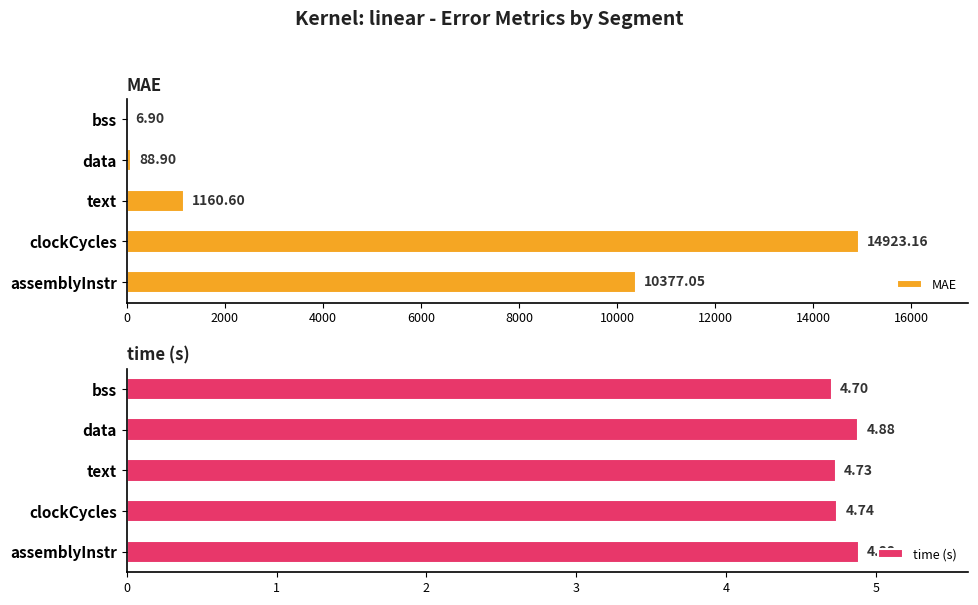

True or false: time (s) has a value of 2.3 at 6000.

False